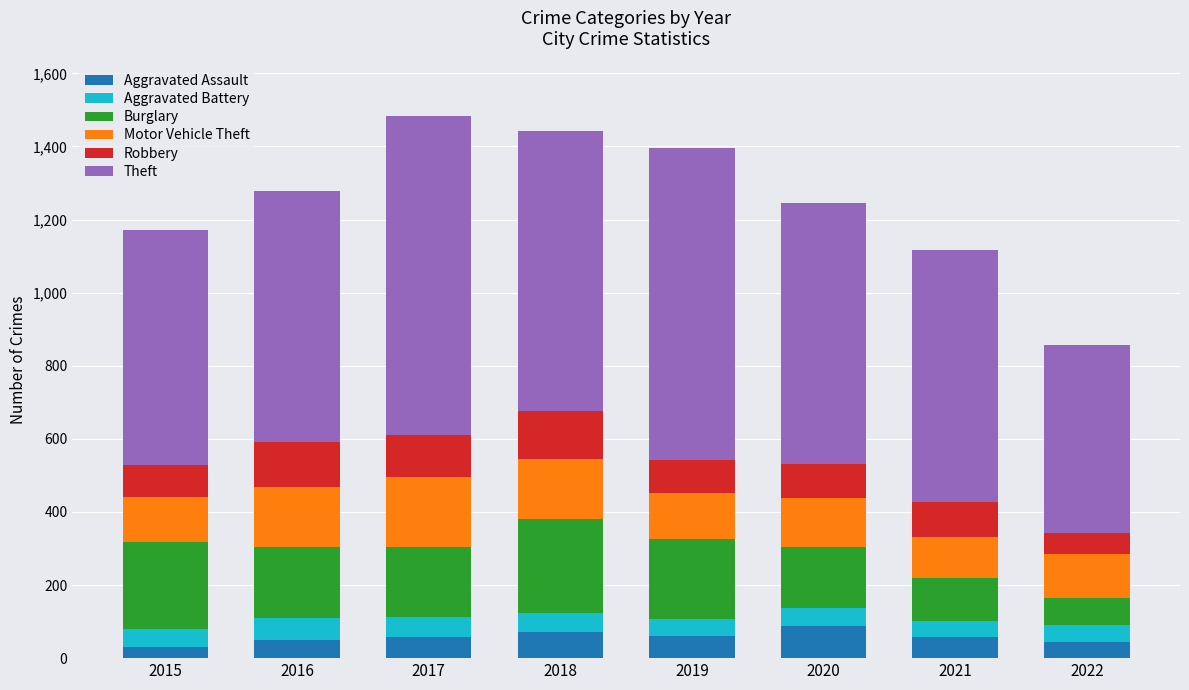

Does the chart contain stacked bars?

Yes